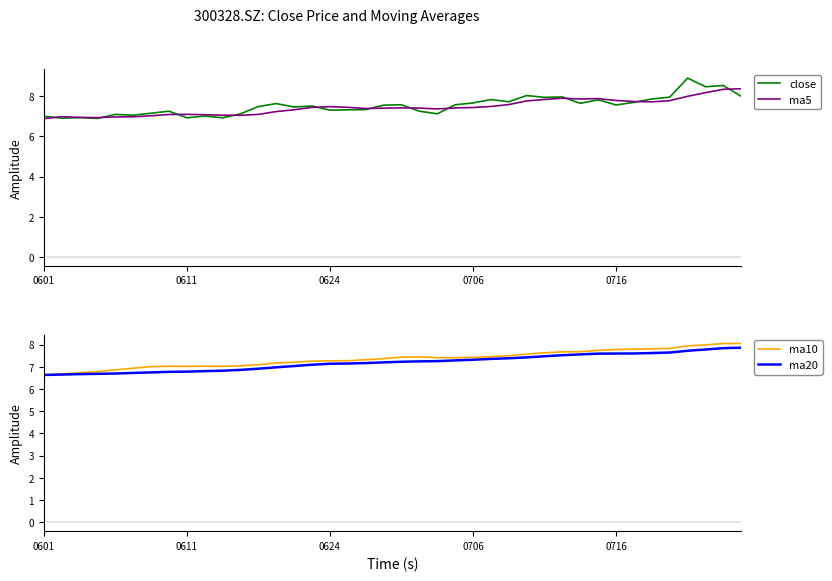

Which category has the highest value across all series?

36